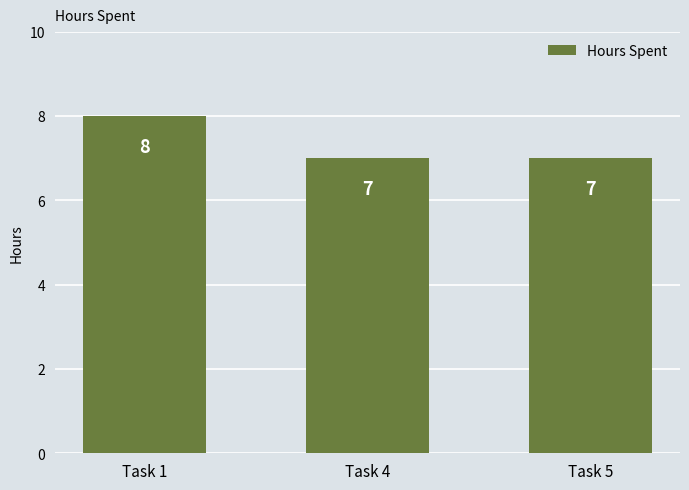

How many values are between 7 and 8?

3